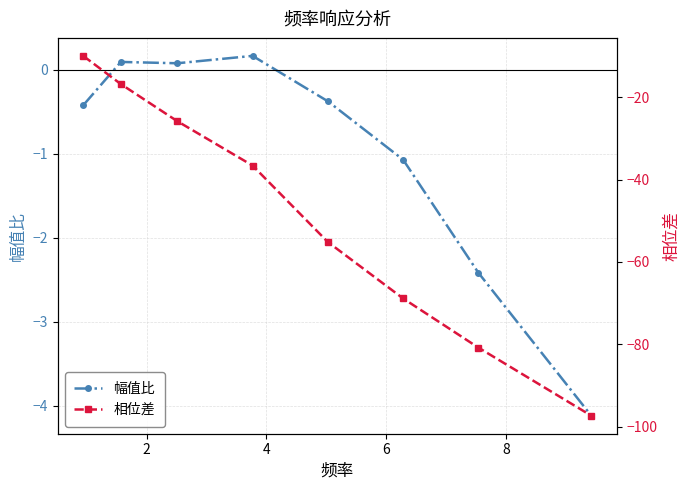

What is the value of the 幅值比 point at the 3rd from the left?

0.1